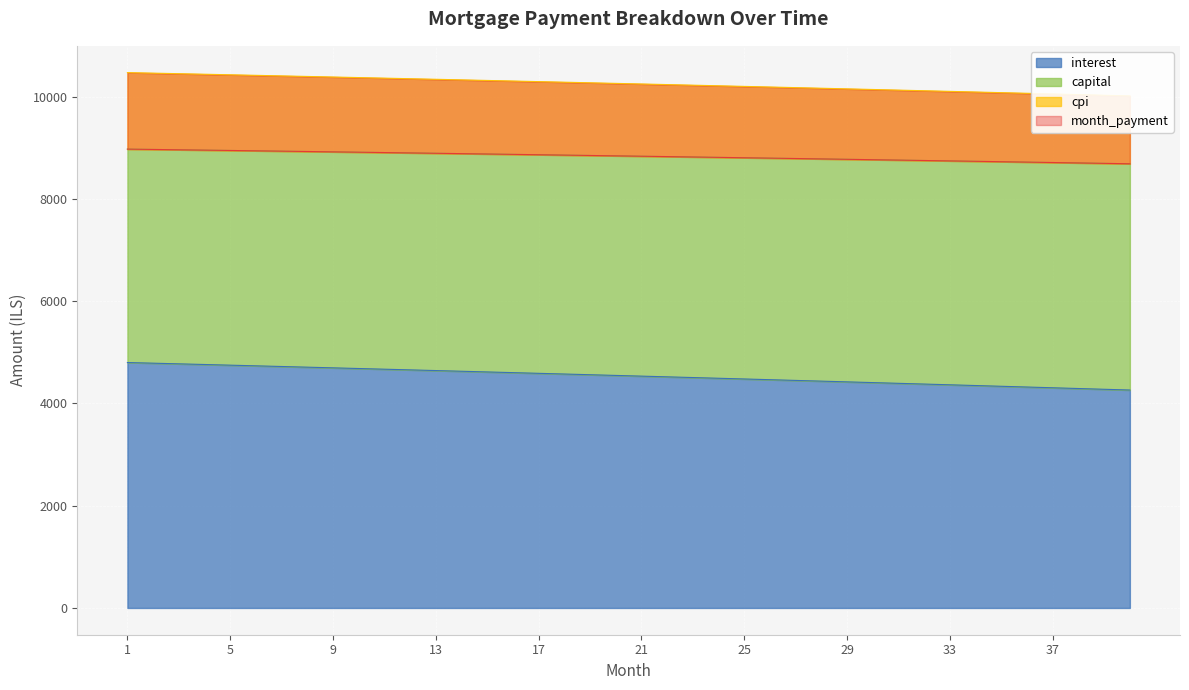

At how many categories does at least one series exceed 9370?

40